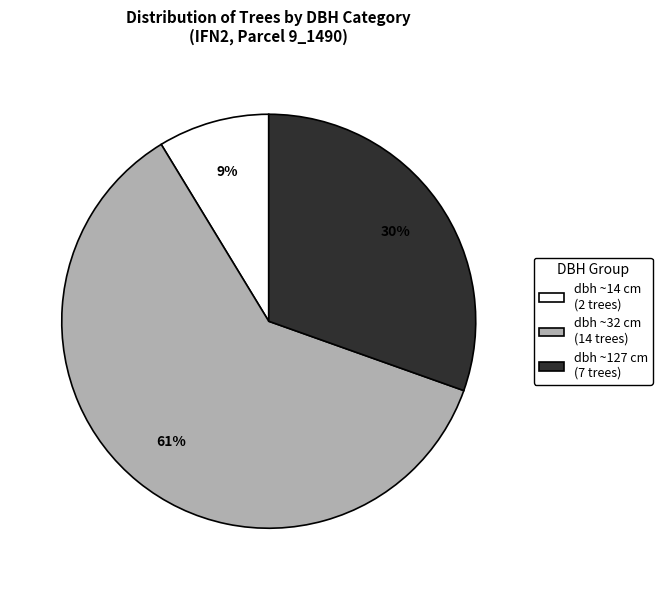

What is the largest slice in the pie chart?

dbh ~32 cm (14 trees)